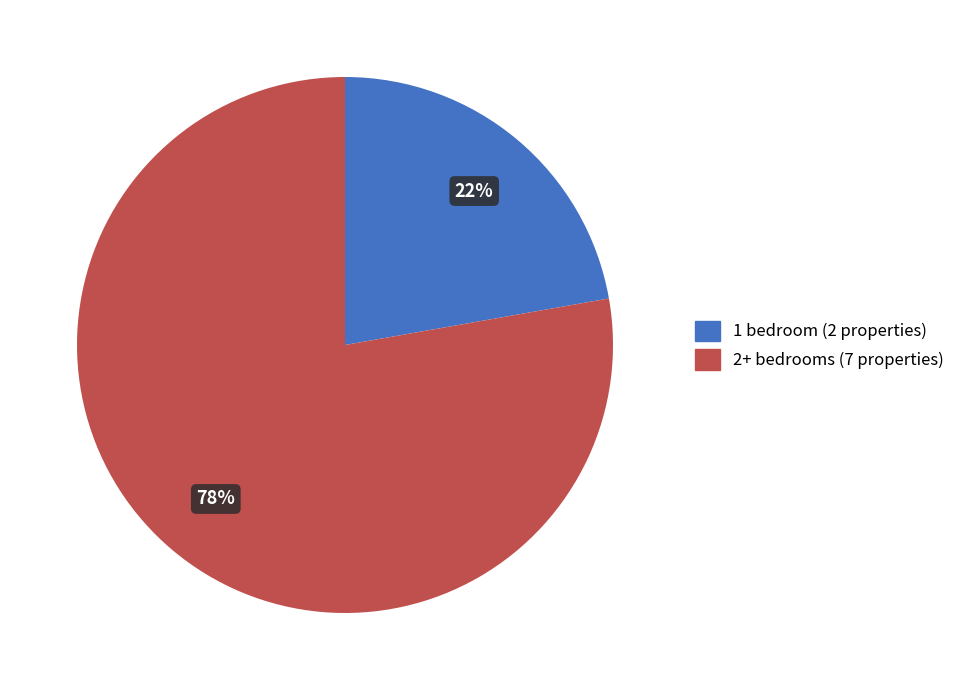

Which category has the smallest portion of the pie?

1 bedroom (2 properties)